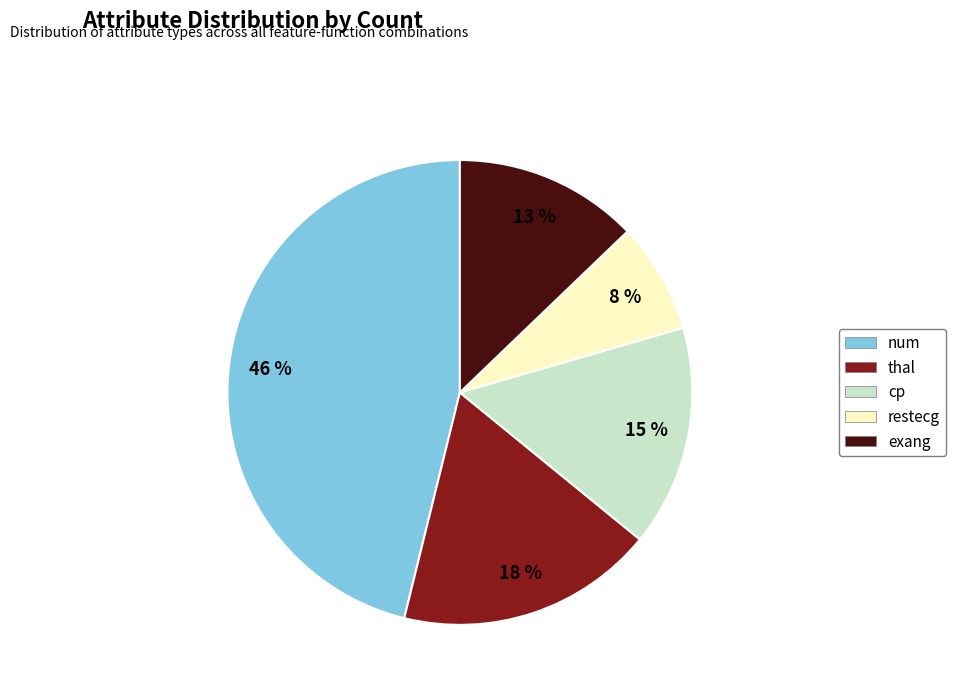

The restecg slice represents 16% of the pie. True or false?

False